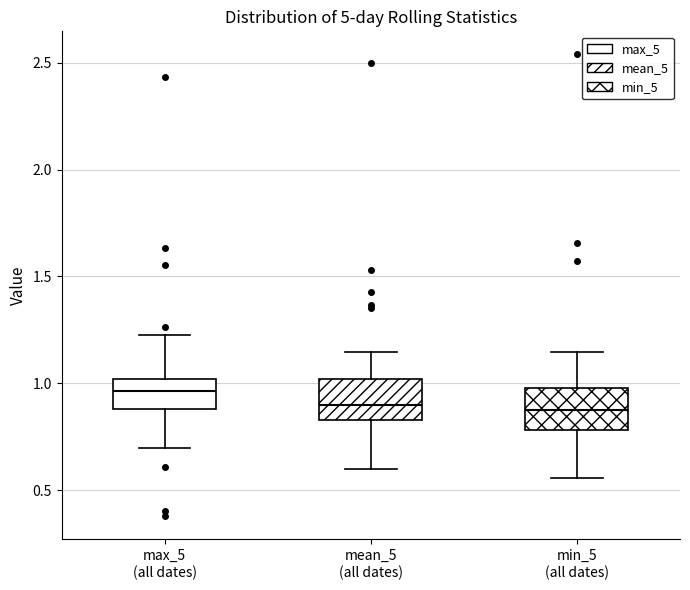

Reading left to right, read every box against the y-axis: the position of its median line, the range the box covers, and the ends of its whiskers. The values are not printed on the chart, so give them approximately, as read against the axis.

max_5 (all dates): median 0.95, box 0.90 to 1.00, whiskers 0.70 to 1.25
mean_5 (all dates): median 0.90, box 0.85 to 1.00, whiskers 0.60 to 1.15
min_5 (all dates): median 0.90, box 0.80 to 1.00, whiskers 0.55 to 1.15